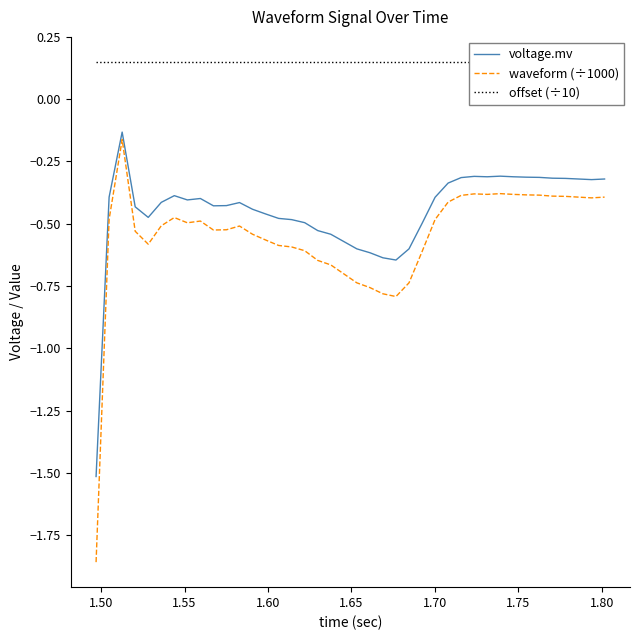

What is the lowest value of the voltage.mv series?

-1.5